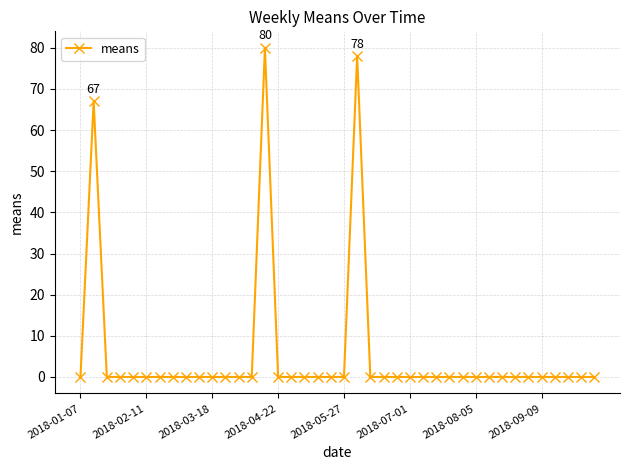

Does the chart display data point markers on the line(s)?

Yes